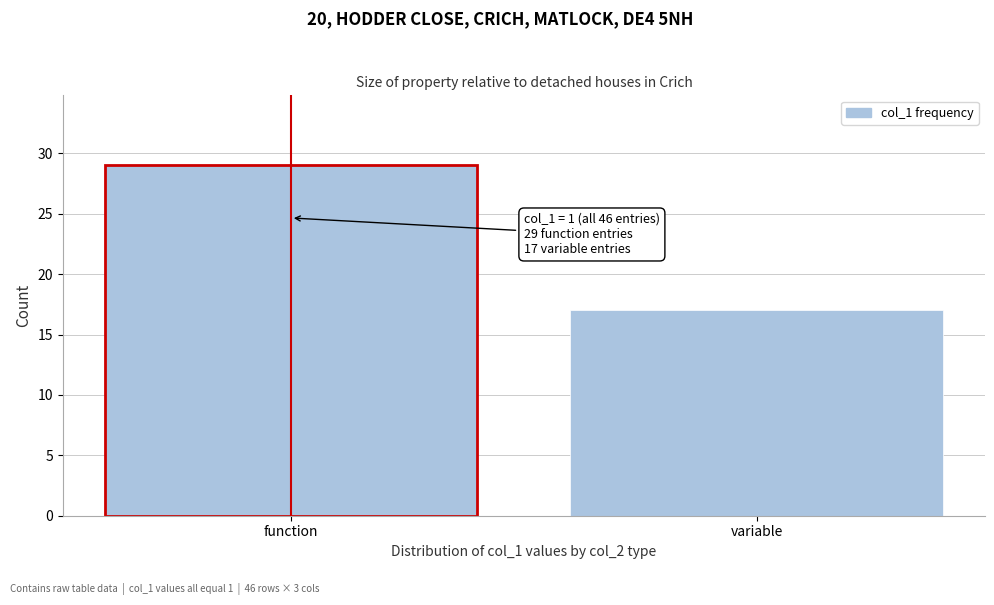

Reading left to right, extract all data points from this chart.

function=29	variable=17